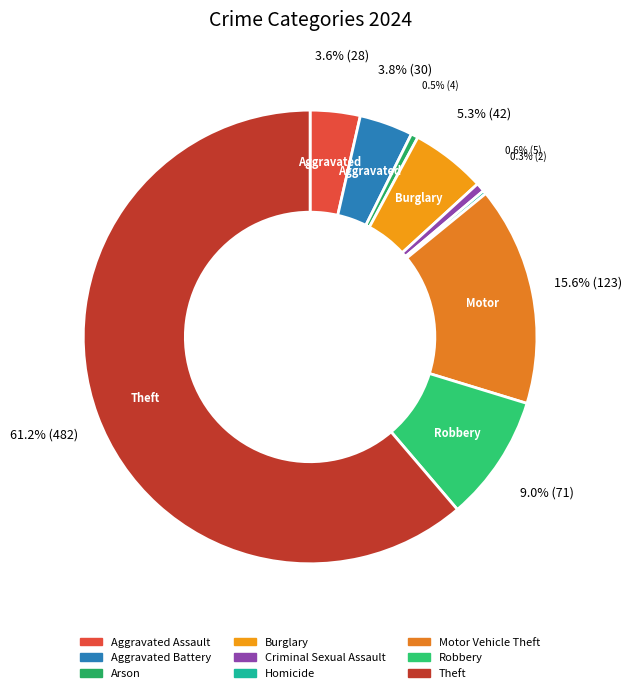

How many slices are in this pie chart?

9